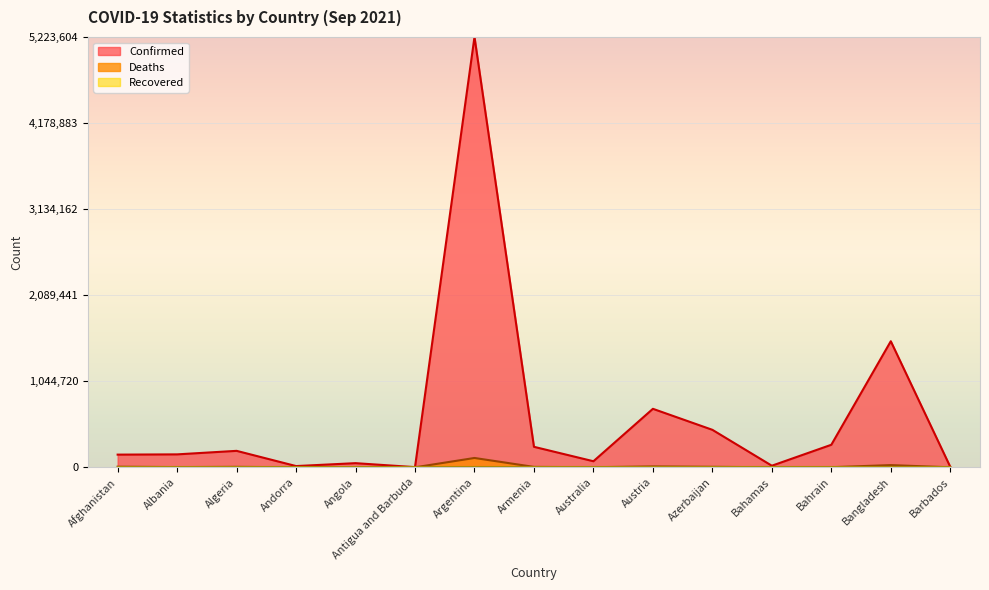

How many values in the Confirmed series exceed 157026?

7